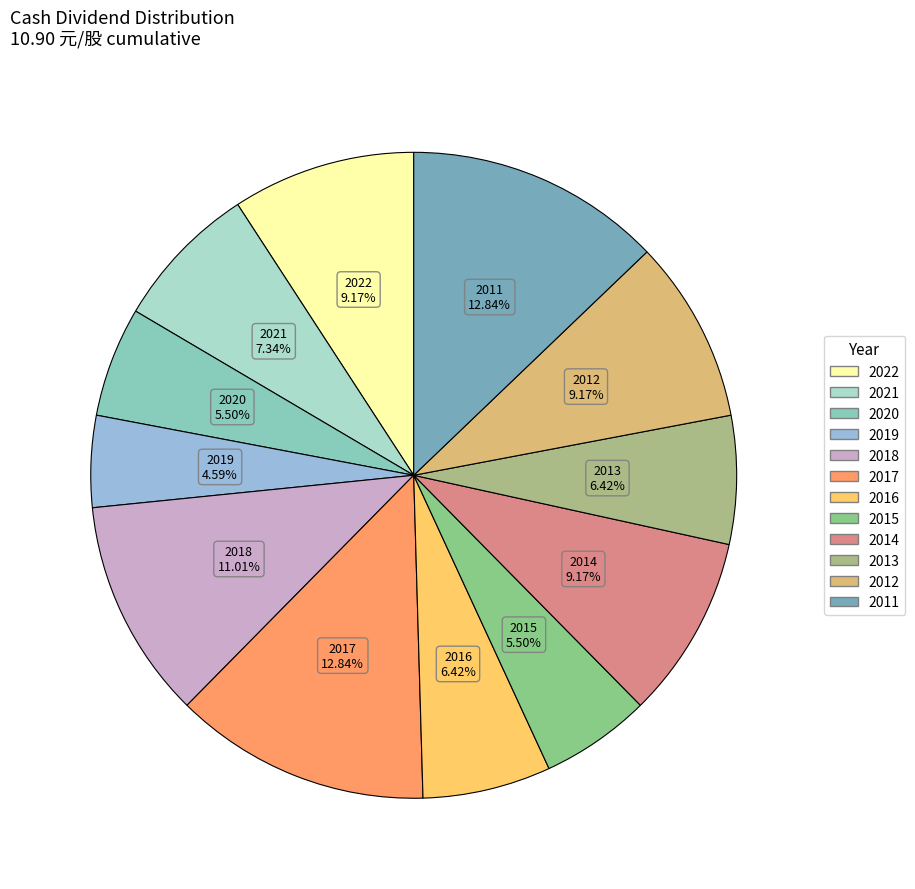

What is the ratio of the value at 2017 to the value at 2012?

1.4